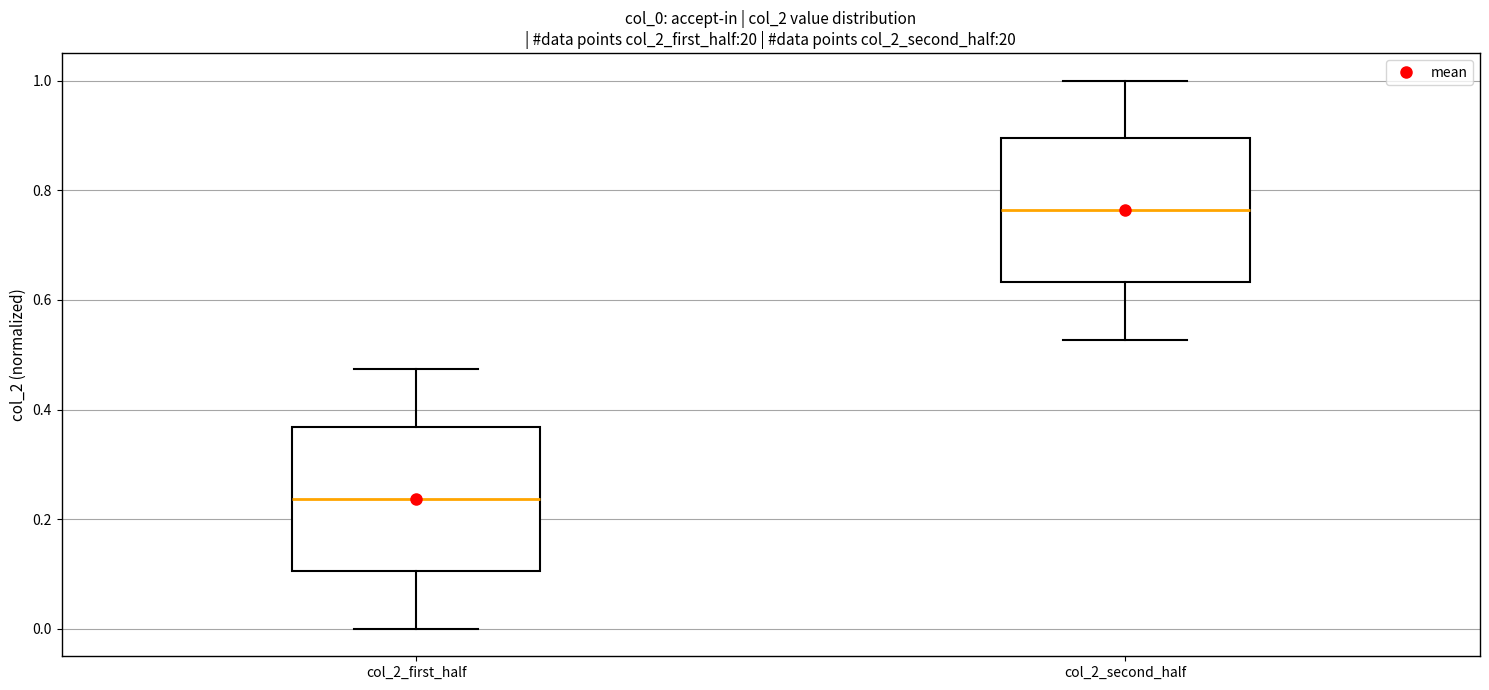

Reading left to right, transcribe this box plot: for each box, give where its median line is, the range the box spans, and where its two whiskers end, as read against the y-axis. The values are not printed on the chart, so give them approximately, as read against the axis.

col_2_first_half: median 0.24, box 0.10 to 0.36, whiskers 0.00 to 0.48
col_2_second_half: median 0.76, box 0.64 to 0.90, whiskers 0.52 to 1.00